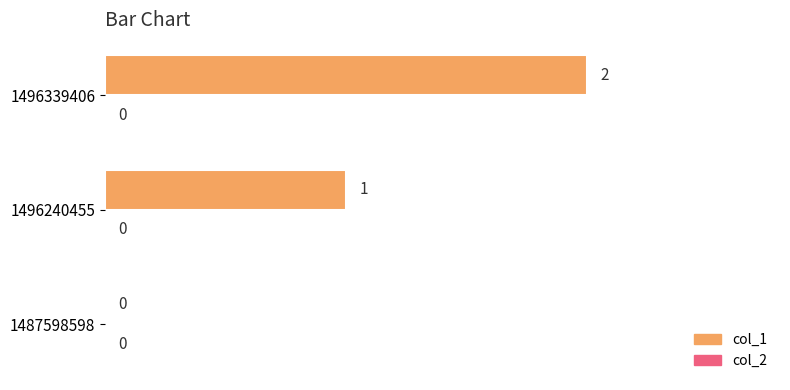

What is the ratio of the value at 1496240455 to the value at 1496339406?

0.5